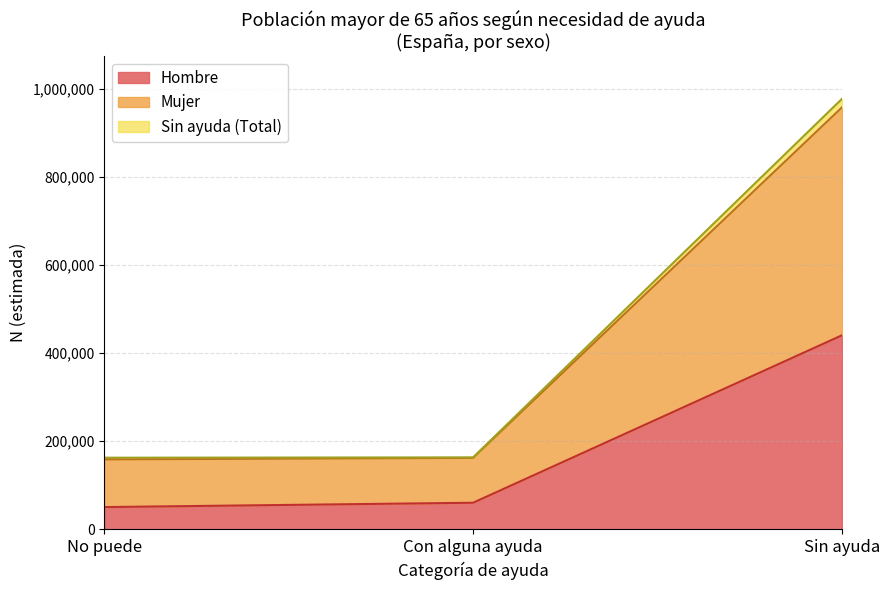

At which category is the sum across all series the highest?

Sin ayuda